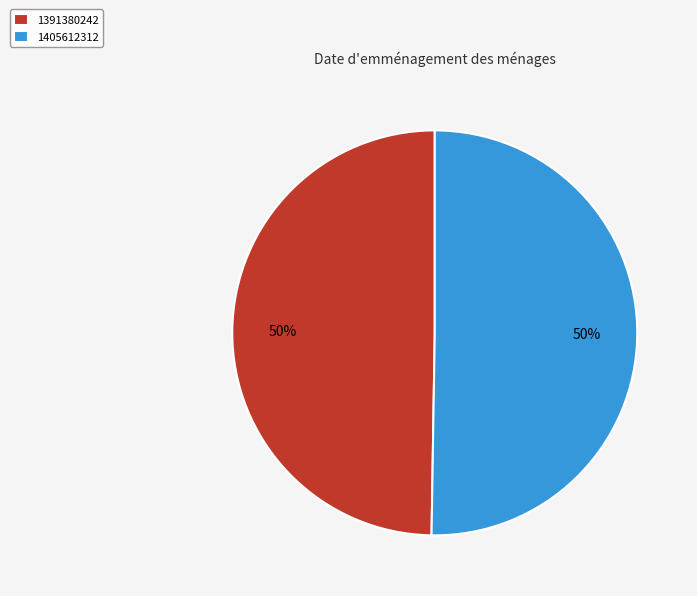

To the nearest percent, what is the average slice percentage?

50%